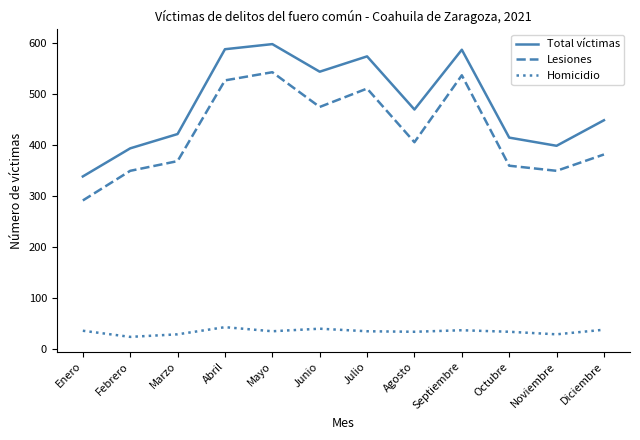

The Total víctimas series shows 597 at Mayo. True or false?

True